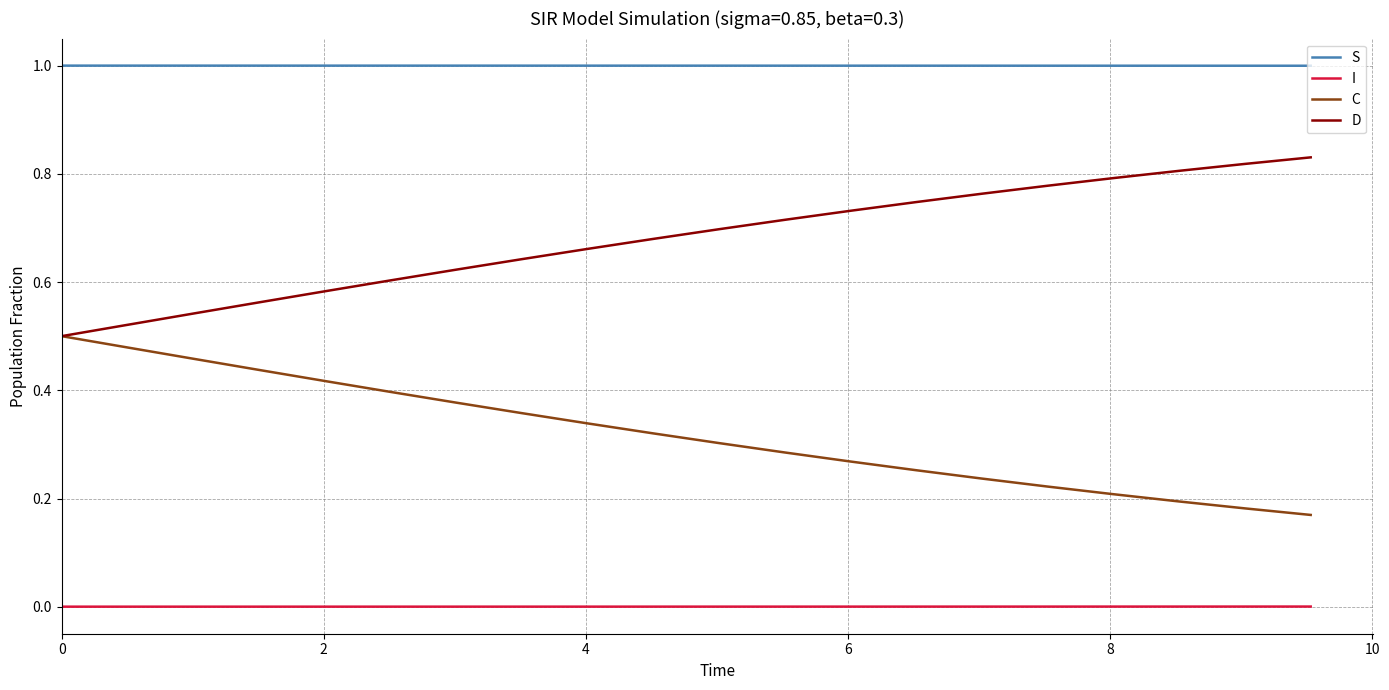

Which series has the largest total across all categories?

S